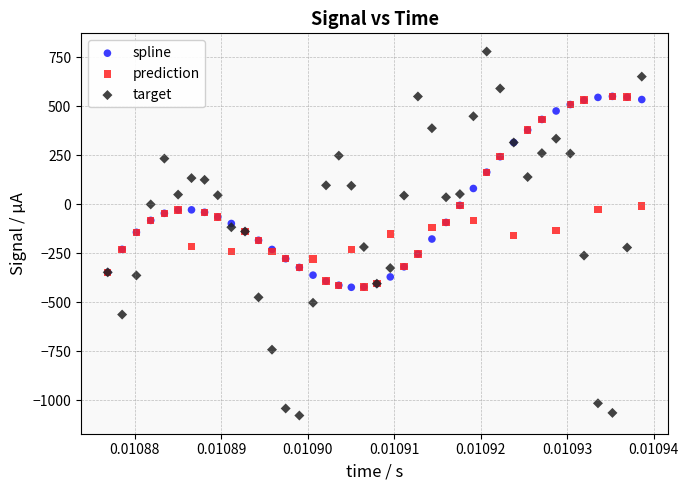

Which series has the widest spread of Y values?

target